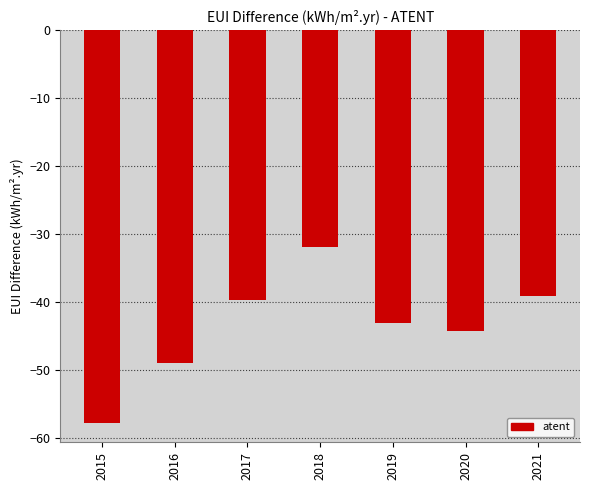

Rank the categories by value from highest to lowest.

2018, 2021, 2017, 2019, 2020, 2016, 2015